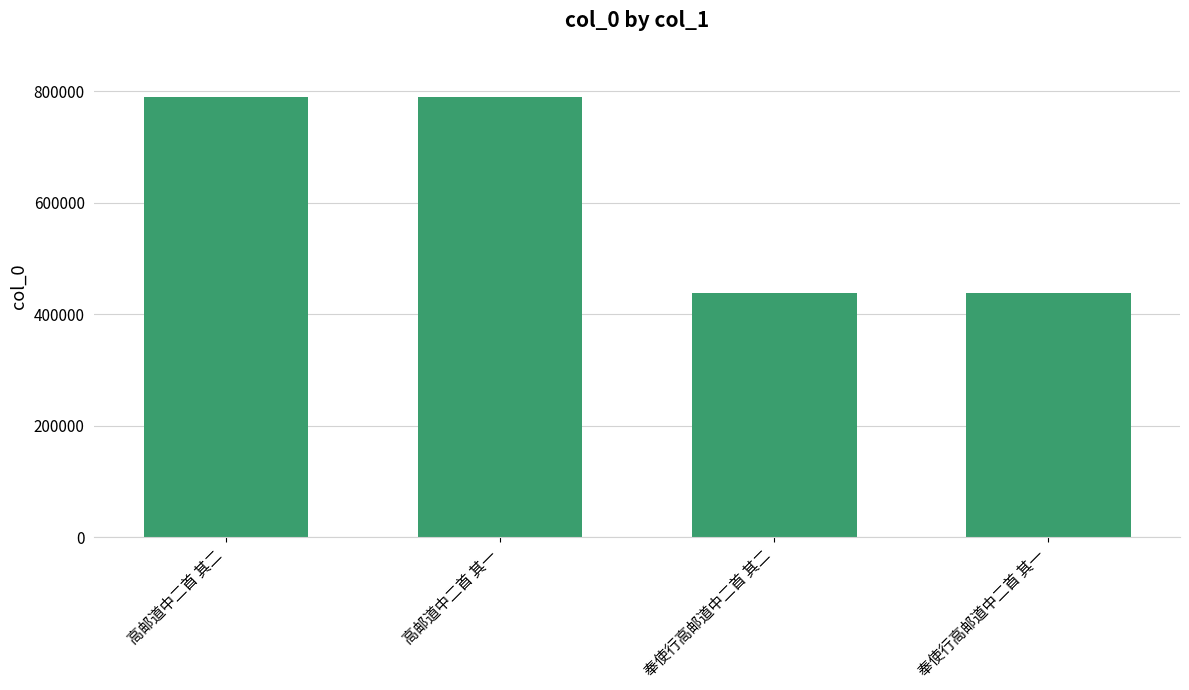

What is the label of the 1st bar from the left?

高邮道中二首 其二